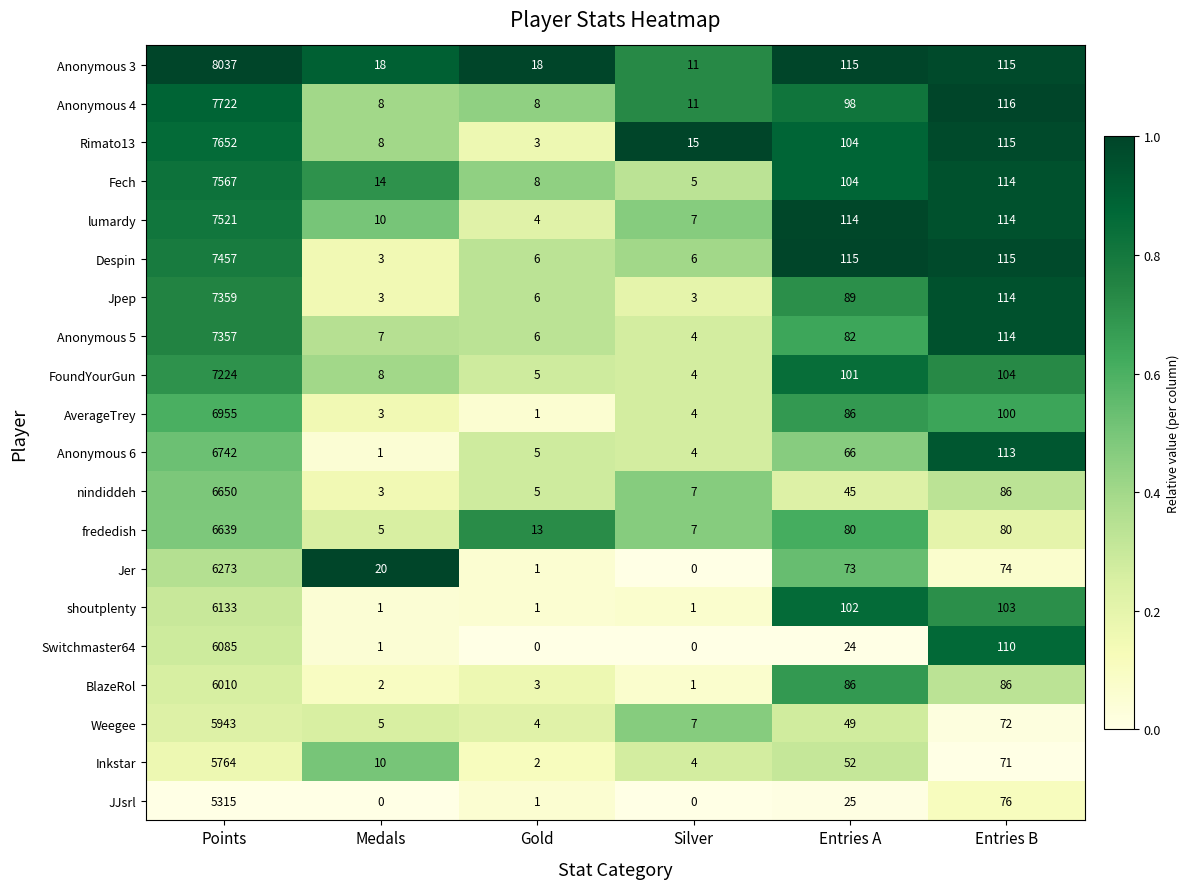

Which series has the largest range (max minus min)?

Anonymous 3